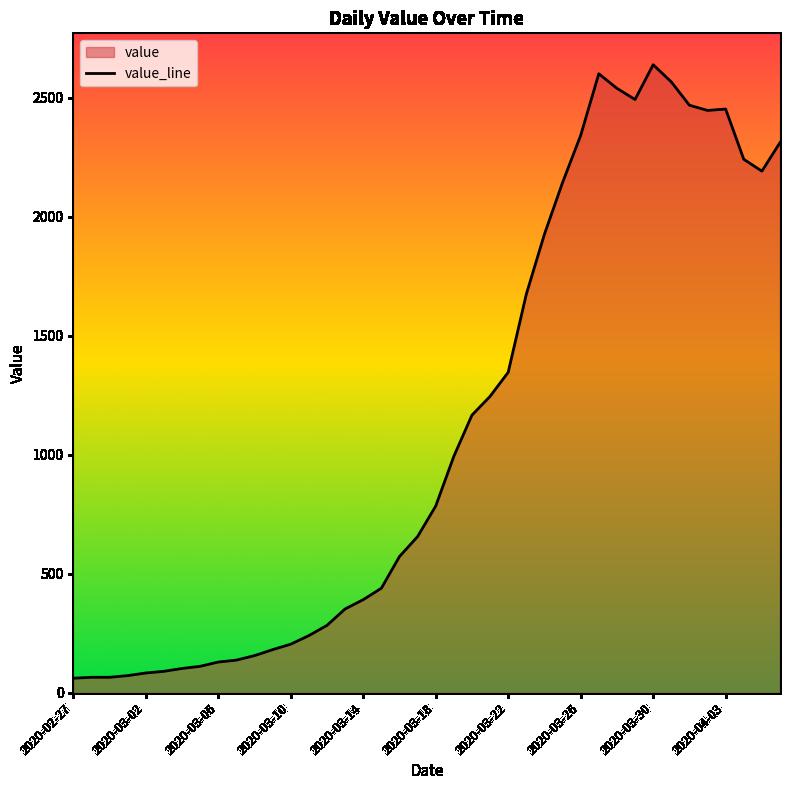

Where is the data nearest to the value 1349?

2020-03-22